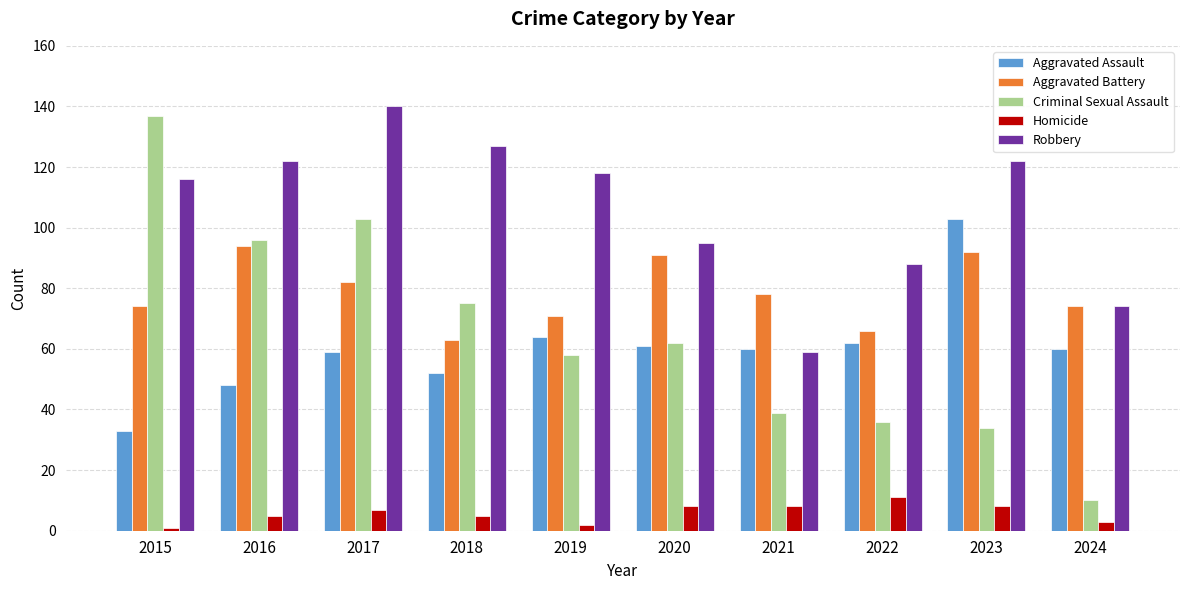

What value does the Aggravated Battery series have at 2019, to the nearest 5?

70